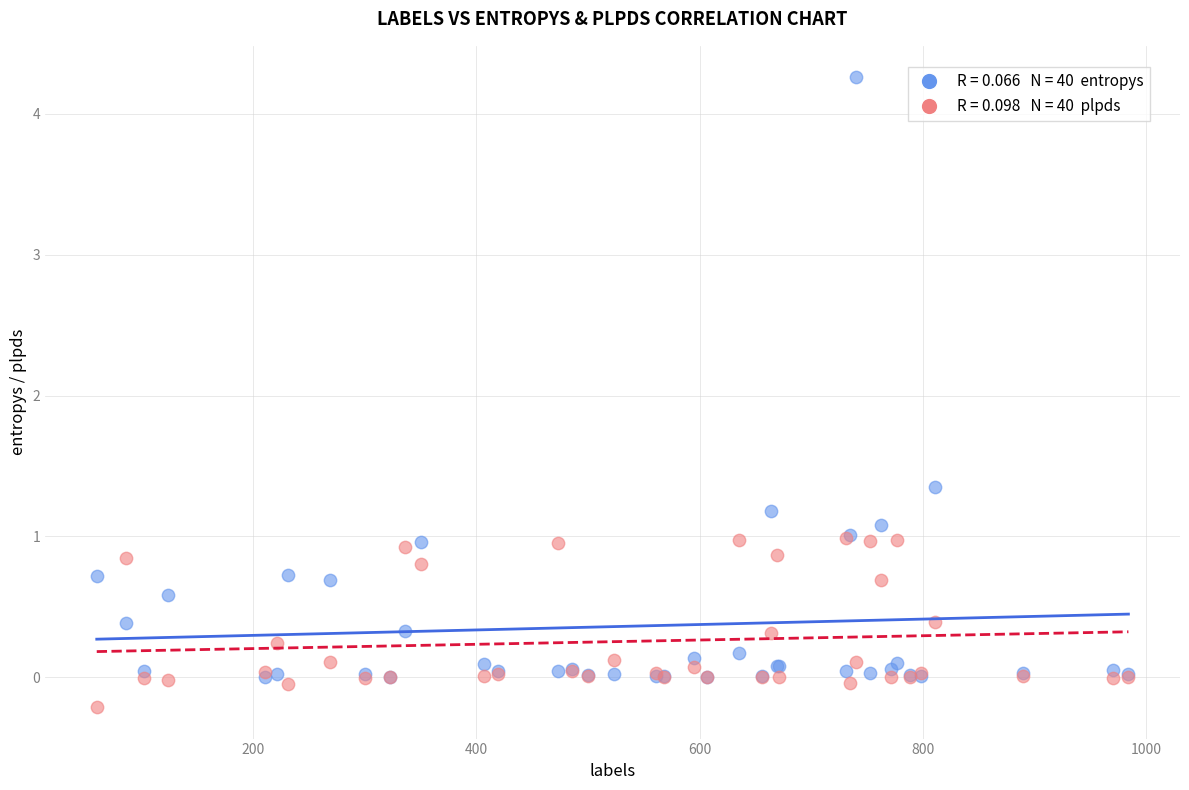

Across all series, what Y value is closest to 2?

1.3